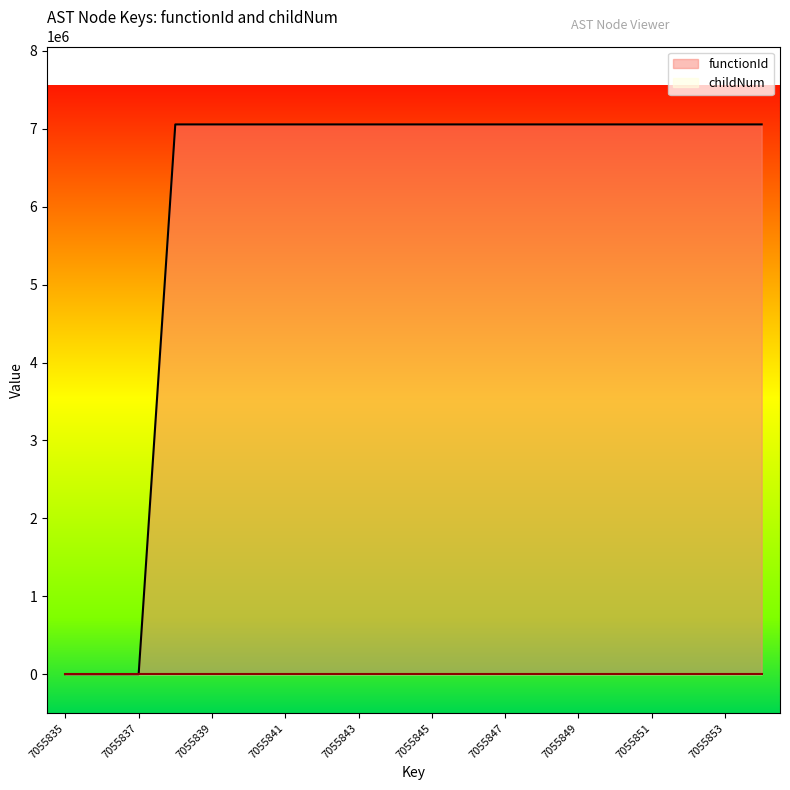

What is the value of the childNum point at the 9th from the left?

1